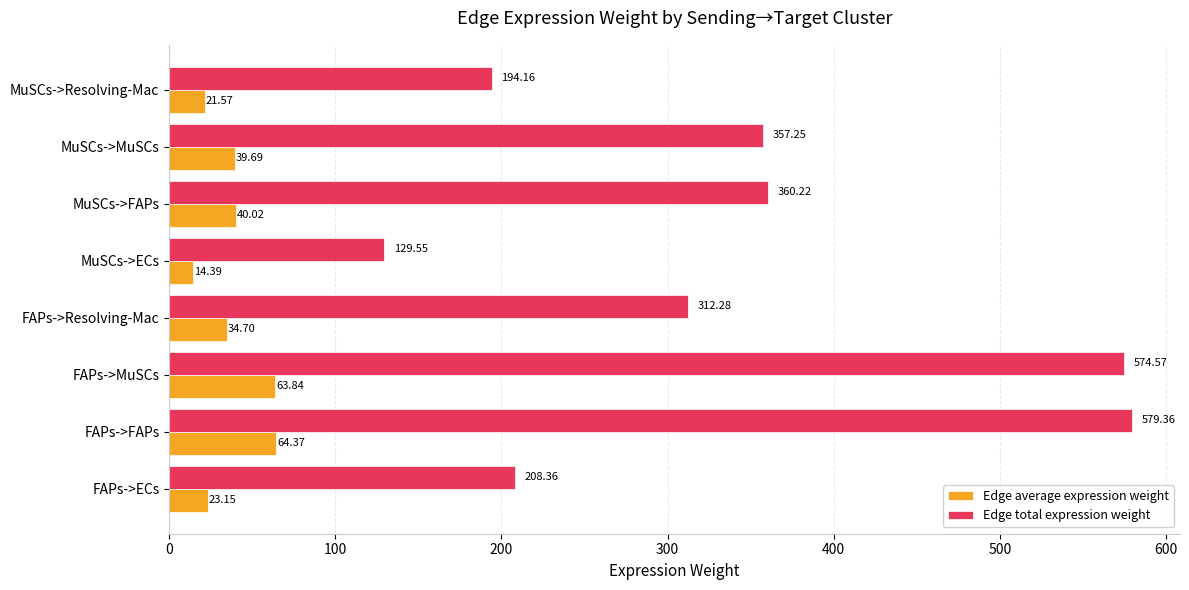

Where is Edge total expression weight nearest to the value 354?

MuSCs->MuSCs